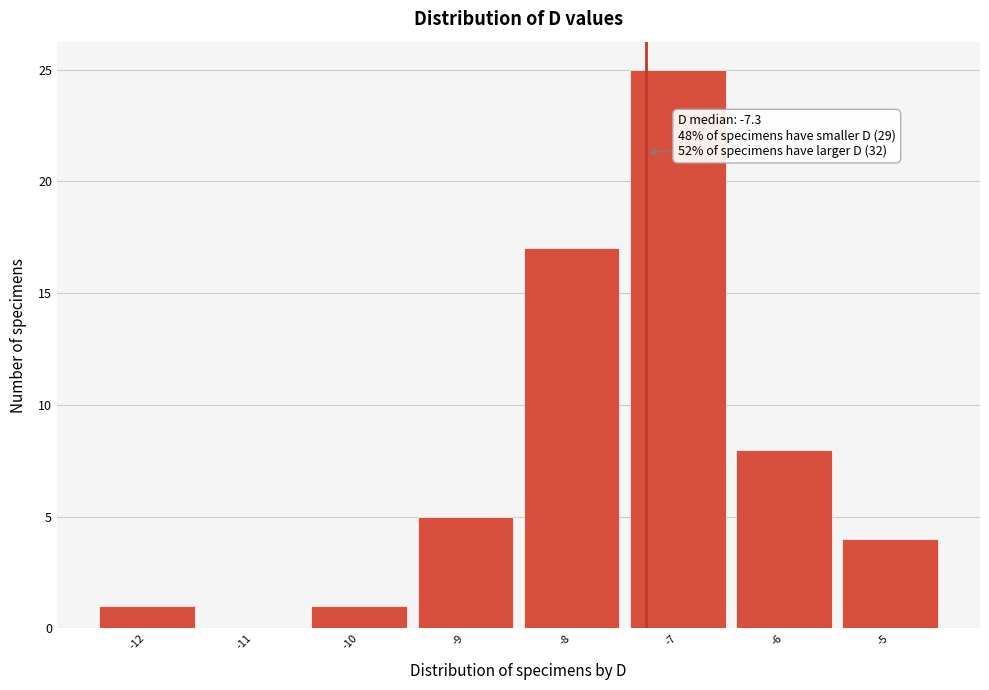

Which range on the x-axis has the tallest bar?

-7.5 to -6.5